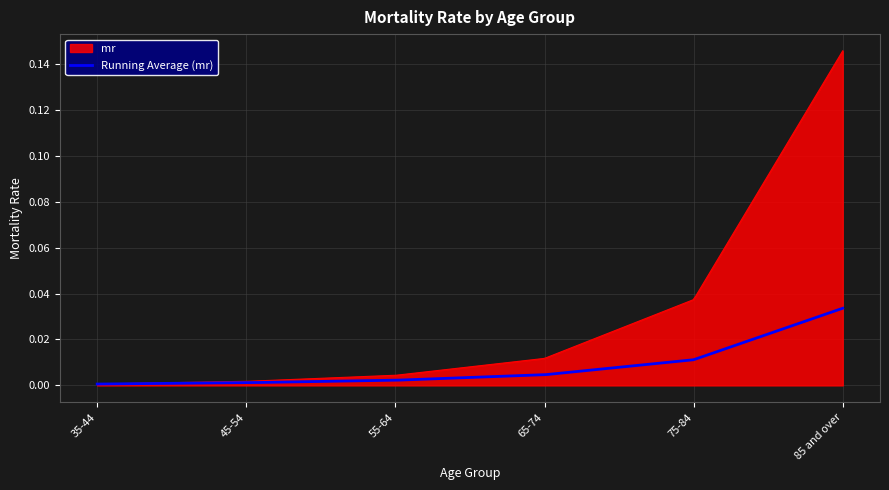

Rank the series by their maximum value, from highest to lowest.

mr, Running Average (mr)